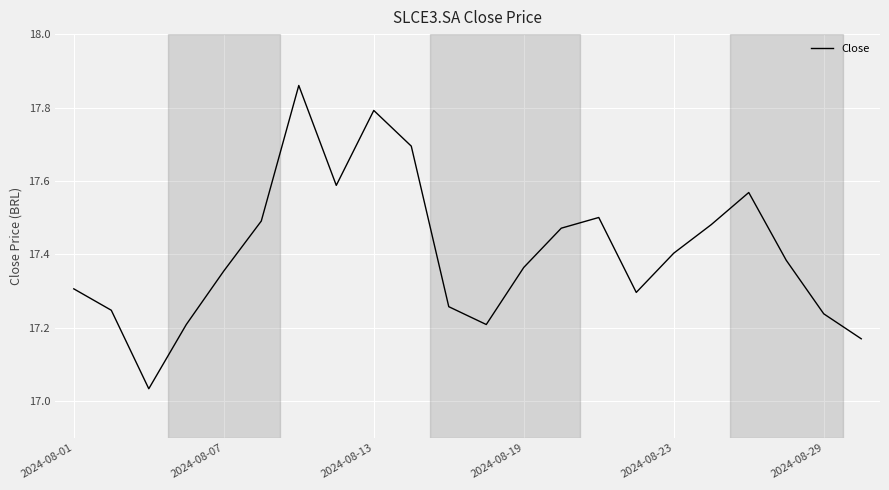

What is the difference between the maximum and minimum values?

0.8